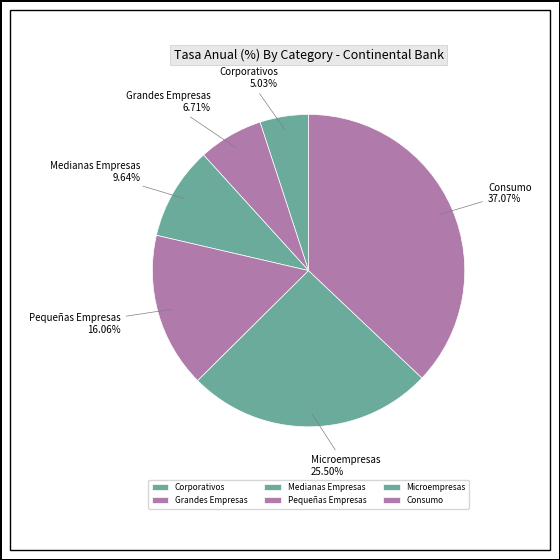

Is there a majority slice in this chart?

No